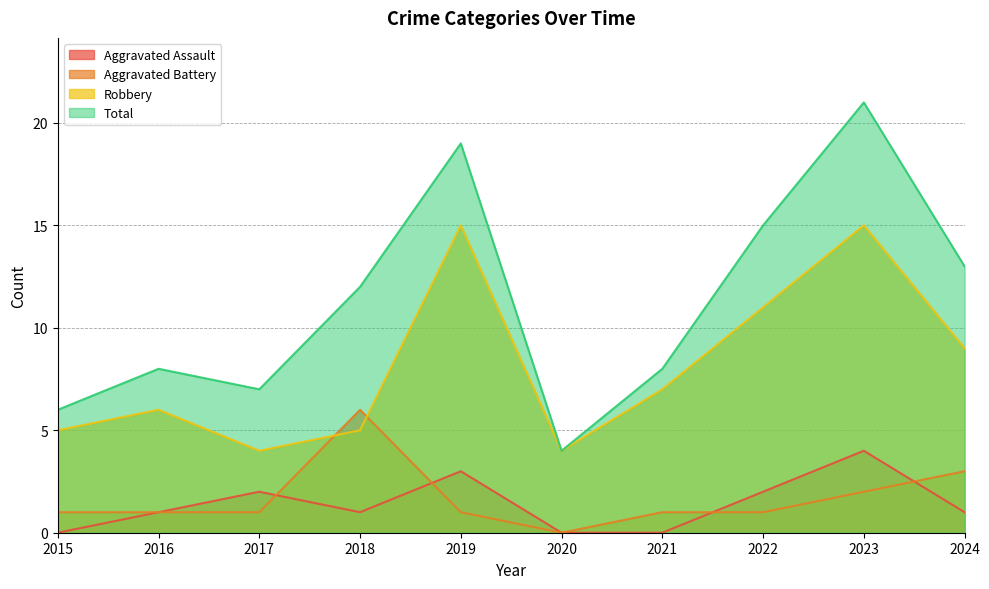

List the series in order of their peak value, lowest first.

Aggravated Assault, Aggravated Battery, Robbery, Total